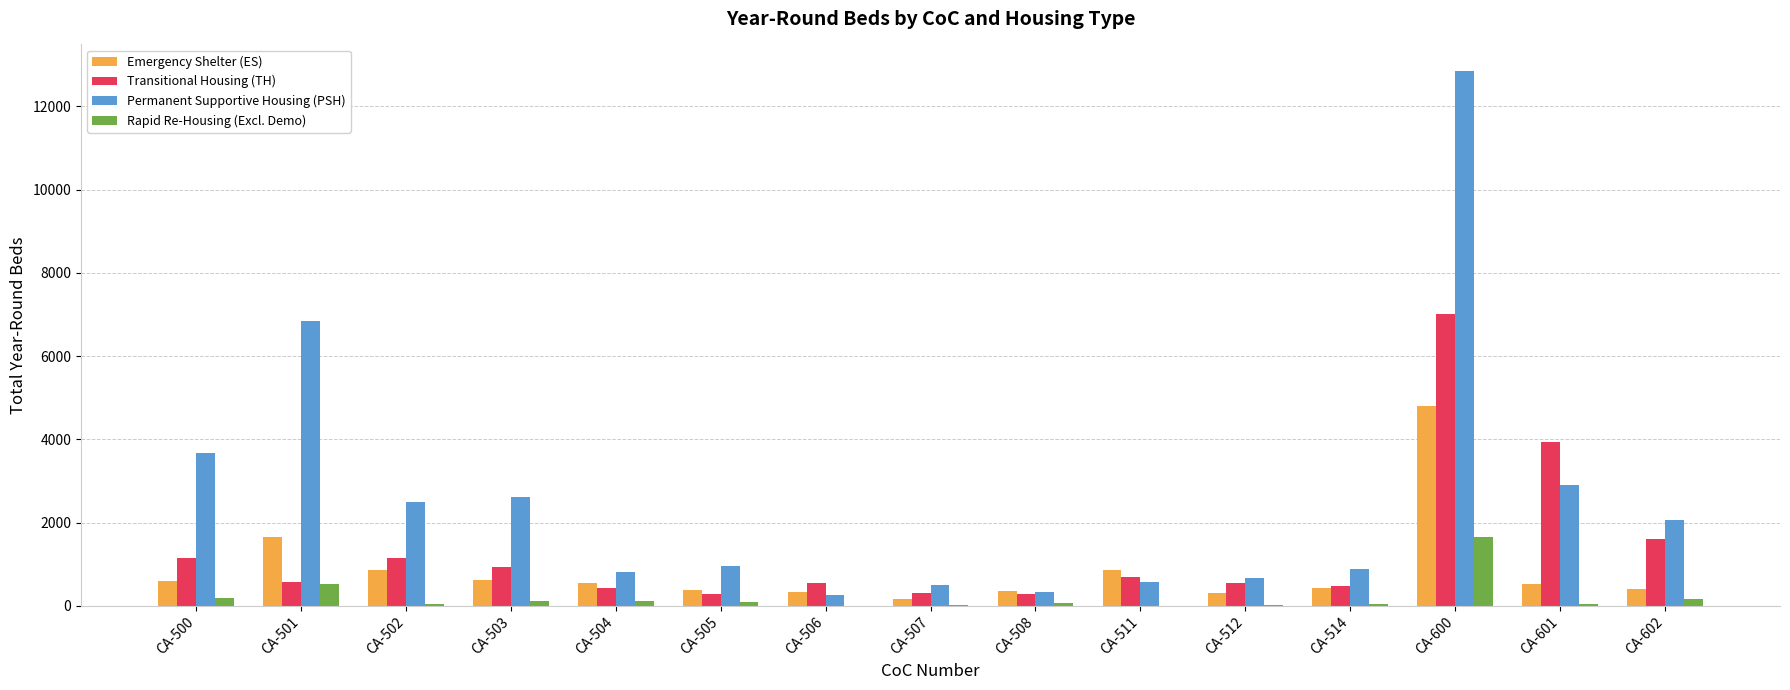

Are the bars horizontal?

No